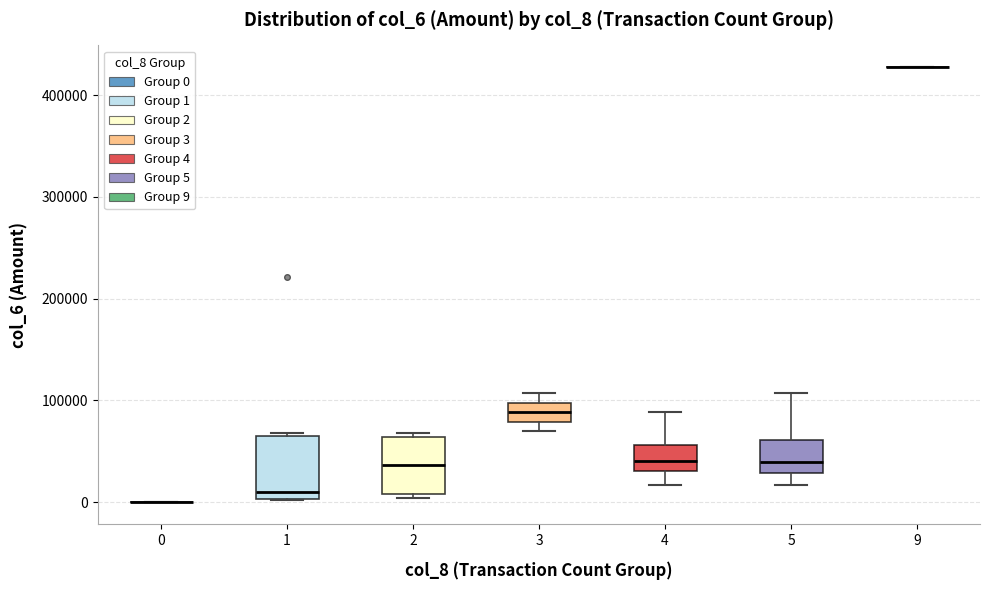

Where does the median line of the box at x = 2 sit on the y-axis? The values are not printed on the chart, so give them approximately, as read against the axis.

40000